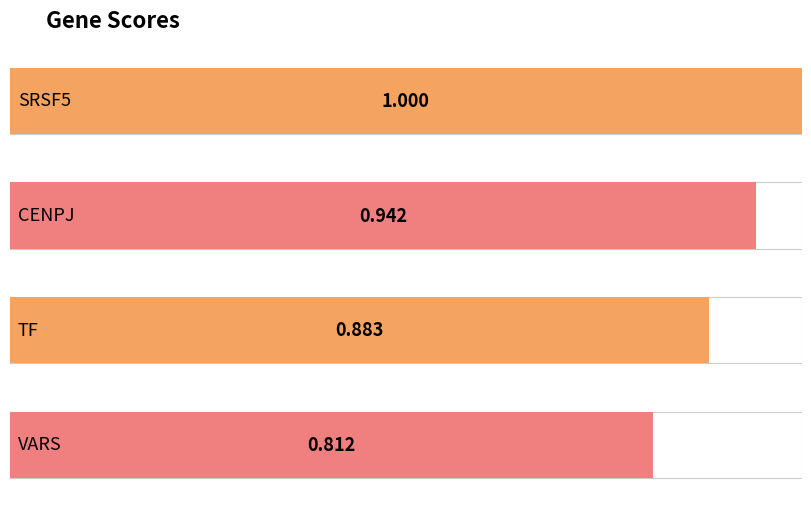

Which label corresponds to the largest value in the chart?

SRSF5